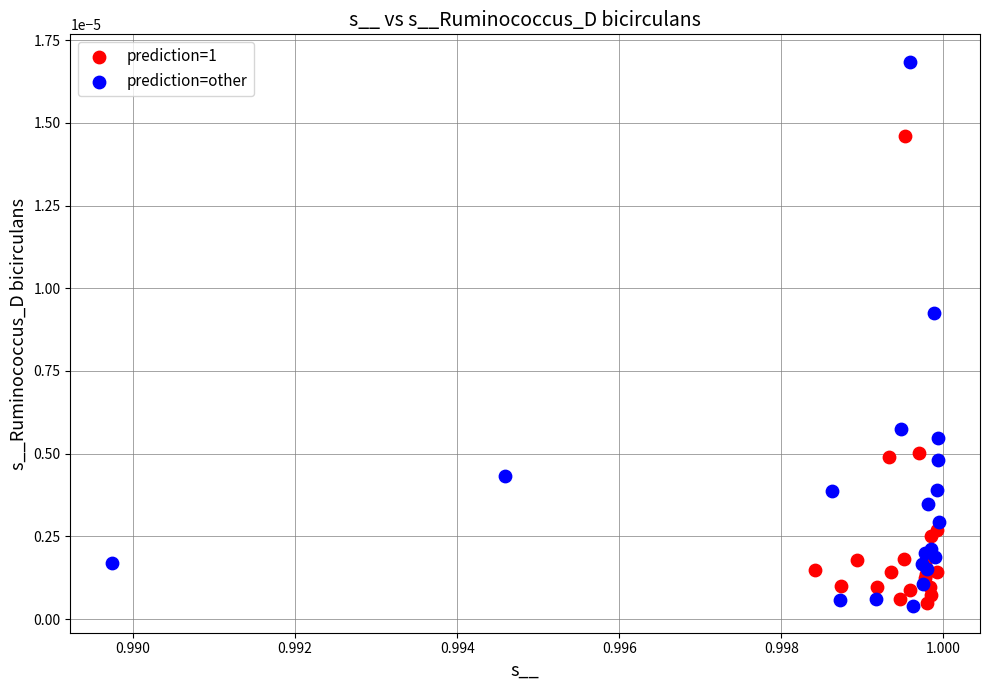

What are all the series names shown in the legend?

prediction=1, prediction=other